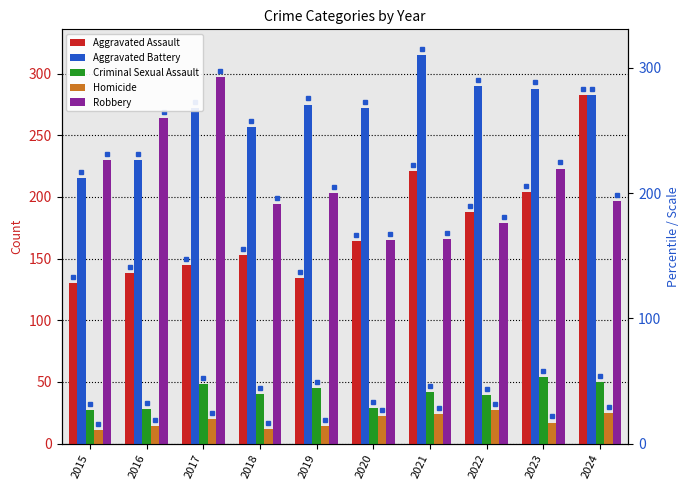

What is the sum of all Aggravated Assault values?

1760